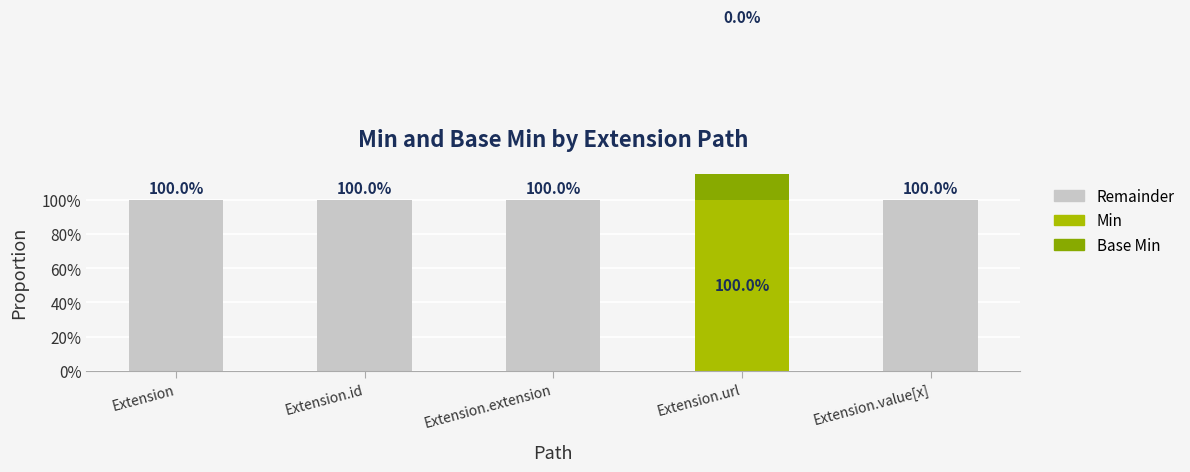

What is the difference between the maximum and minimum values in the Remainder series?

1